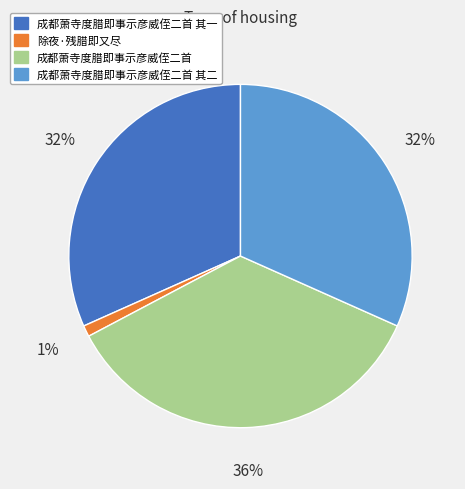

Is there a majority slice in this chart?

No